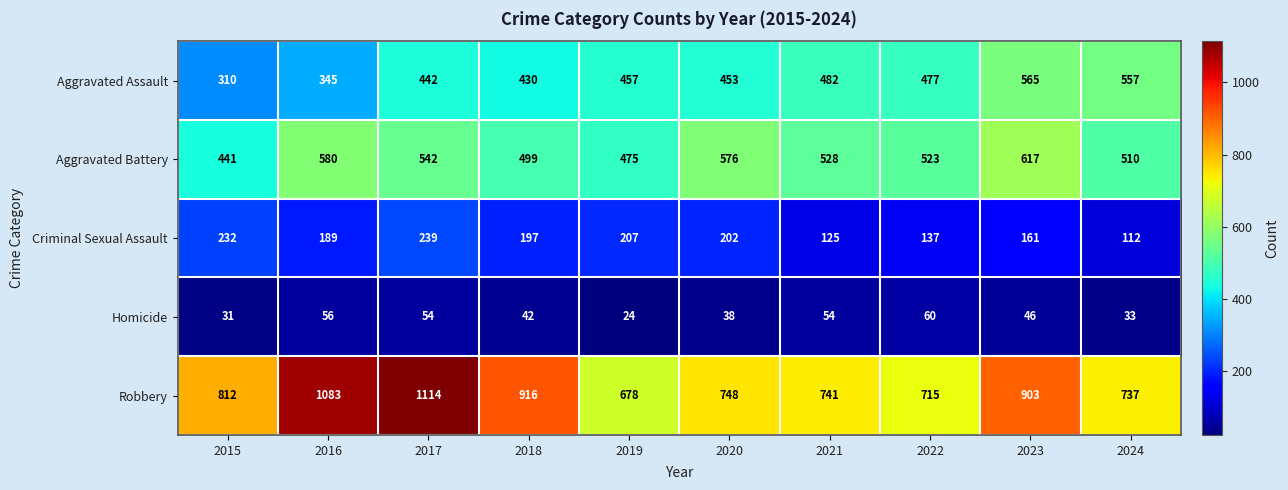

What is the total value across all series at 2024?

1949